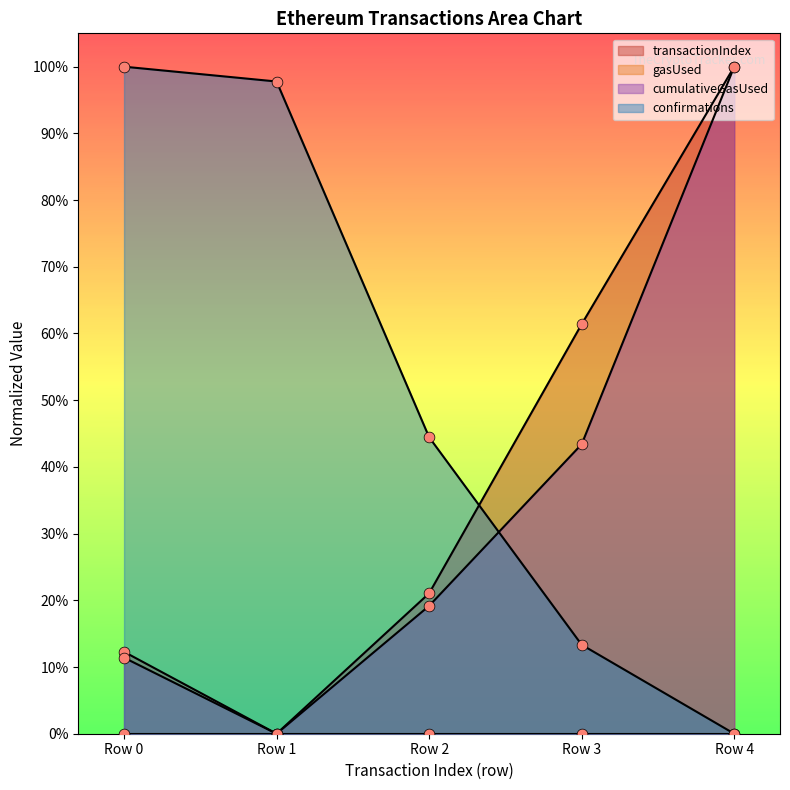

At which category is the sum across all series the highest?

Row 4